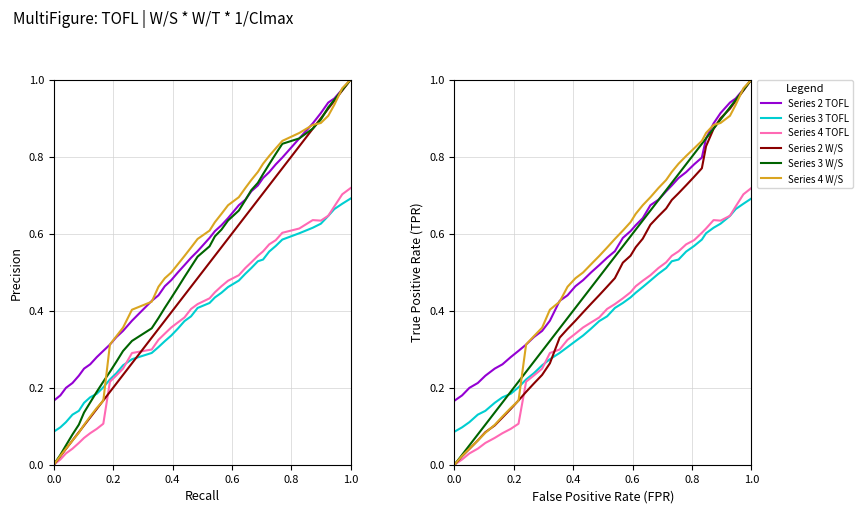

Is the value of 3, W/S * W/T * 1/Clmax at 27 greater than the value of 4, TOFL at 8?

Yes